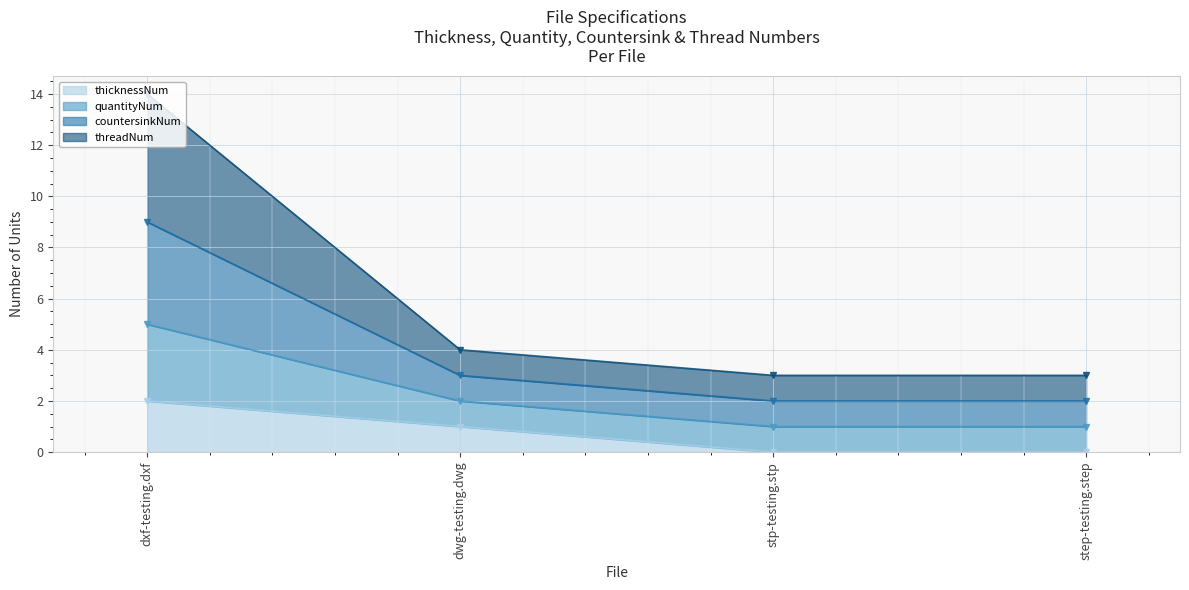

What position from the left is step-testing.step?

4